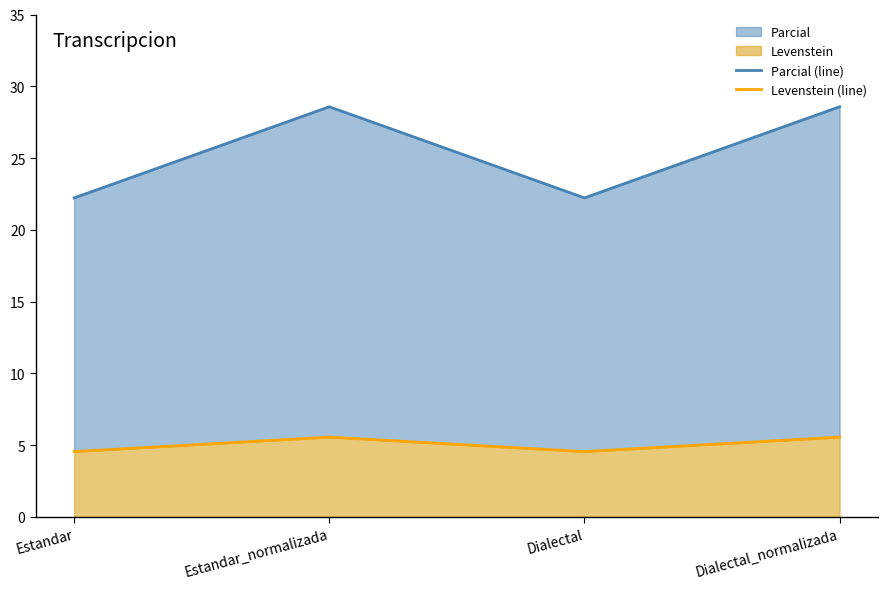

True or false: Levenstein (line) and Parcial (line) intersect in this chart.

False